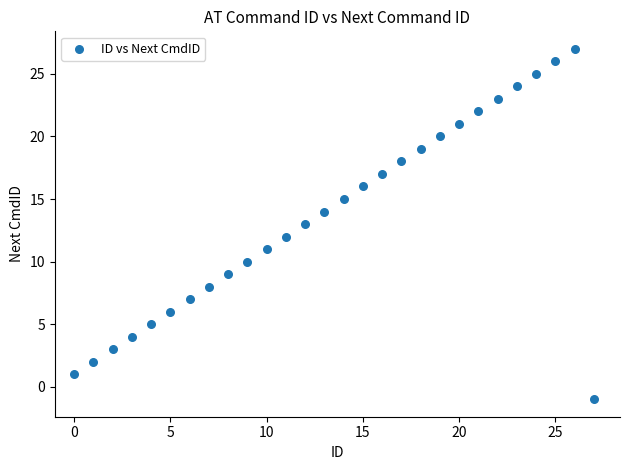

What is the range of Y values (max minus min)?

28